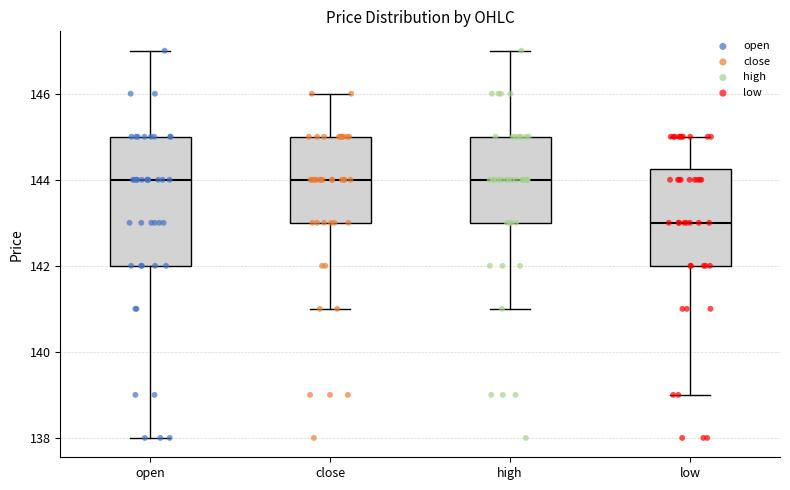

Where is the upper edge of the box for low on the y-axis? The values are not printed on the chart, so give them approximately, as read against the axis.

144.2